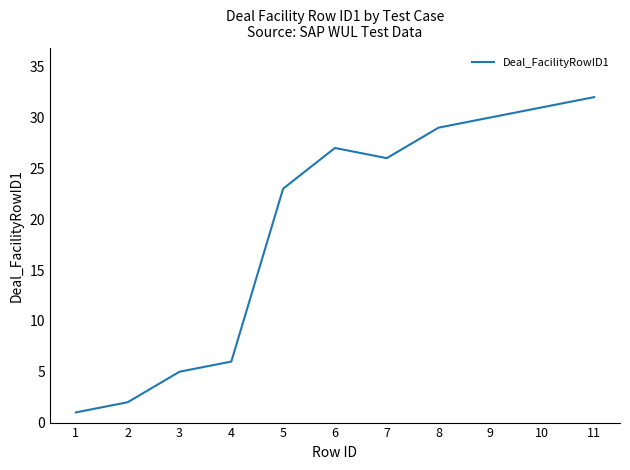

Reading right to left, transcribe all the data shown in this chart.

11=32	10=31	9=30	8=29	7=26	6=27	5=23	4=6	3=5	2=2	1=1